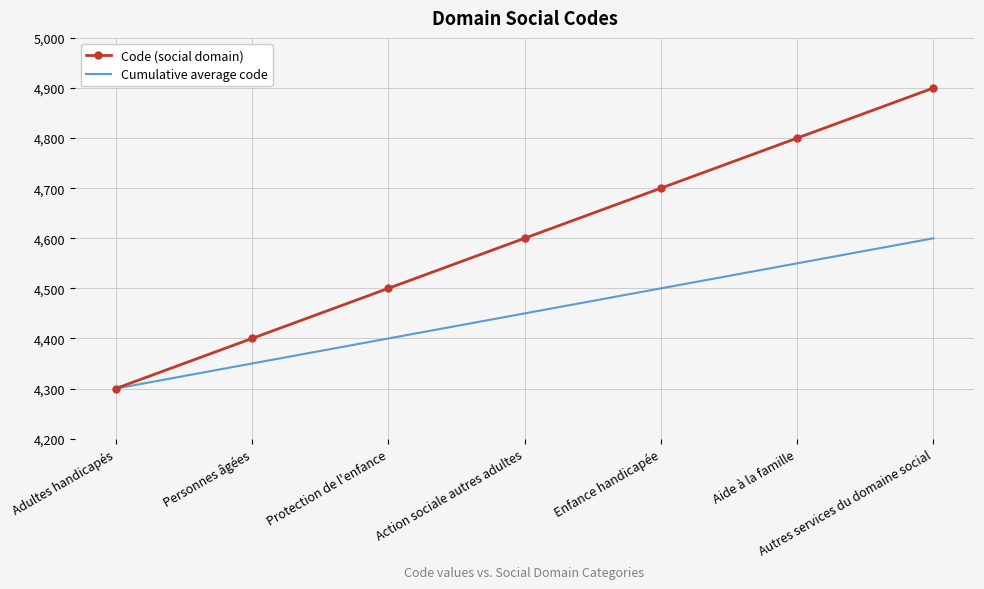

Between Personnes âgées and Aide à la famille, which series saw the biggest shift?

Code (social domain)